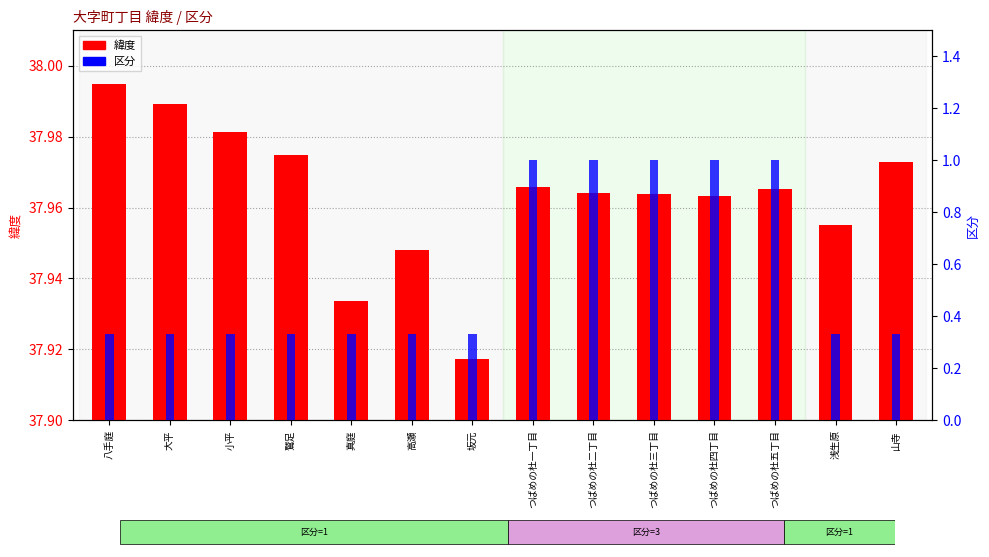

How many bars are there in each group?

2